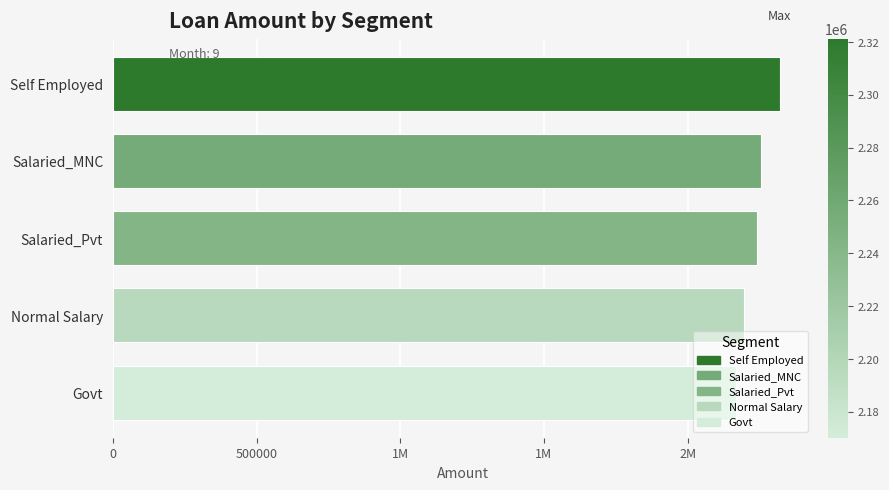

List the labels in order of value, smallest first.

Govt, Normal Salary, Salaried_Pvt, Salaried_MNC, Self Employed